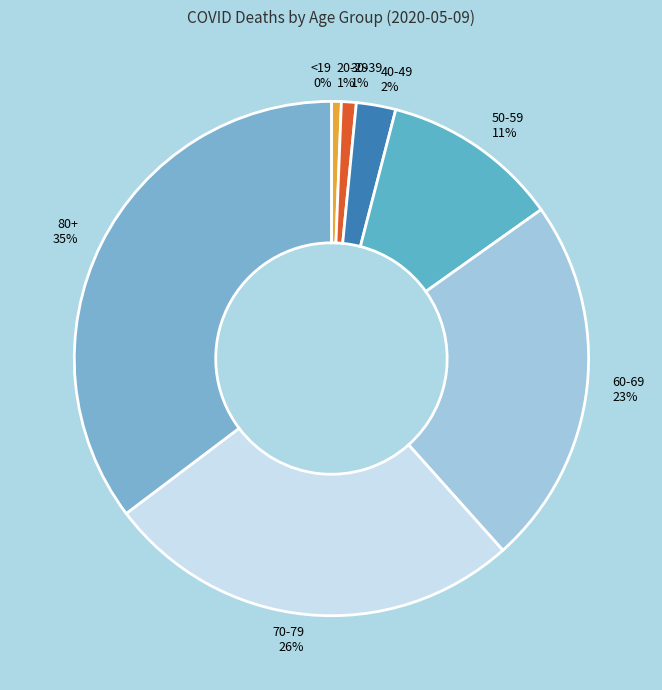

To the nearest percent, what is the difference between the largest and smallest slice percentages?

35%